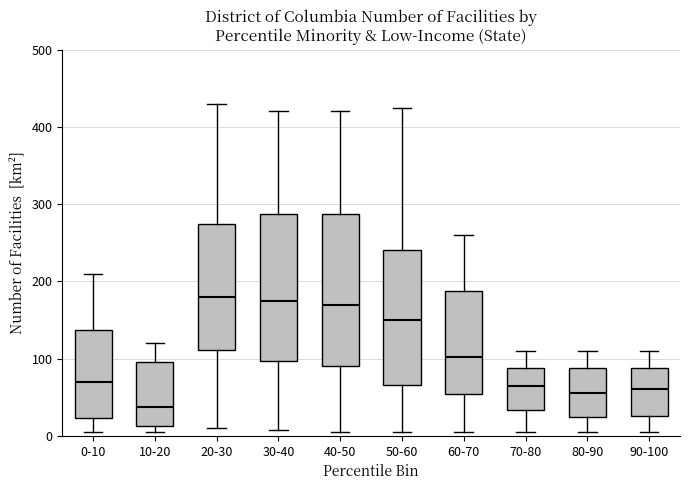

Reading left to right, transcribe this box plot: for each box, give where its median line is, the range the box spans, and where its two whiskers end, as read against the y-axis. The values are not printed on the chart, so give them approximately, as read against the axis.

0-10: median 70, box 20 to 140, whiskers 10 to 210
10-20: median 40, box 10 to 100, whiskers 10 (just below the box's lower edge) to 120
20-30: median 180, box 110 to 270, whiskers 10 to 430
30-40: median 180, box 100 to 290, whiskers 10 to 420
40-50: median 170, box 90 to 290, whiskers 10 to 420
50-60: median 150, box 70 to 240, whiskers 10 to 430
60-70: median 100, box 50 to 190, whiskers 10 to 260
70-80: median 70, box 30 to 90, whiskers 10 to 110
80-90: median 60, box 30 to 90, whiskers 10 to 110
90-100: median 60, box 30 to 90, whiskers 10 to 110